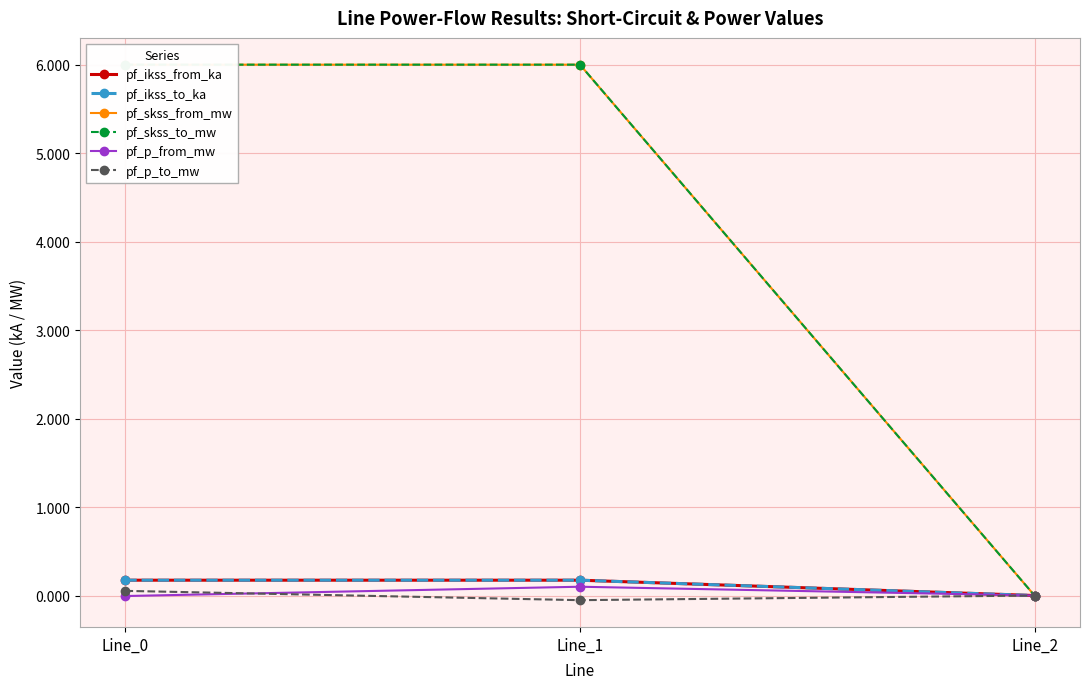

What is the difference between the pf_p_to_mw values at Line_0 and Line_1?

0.1